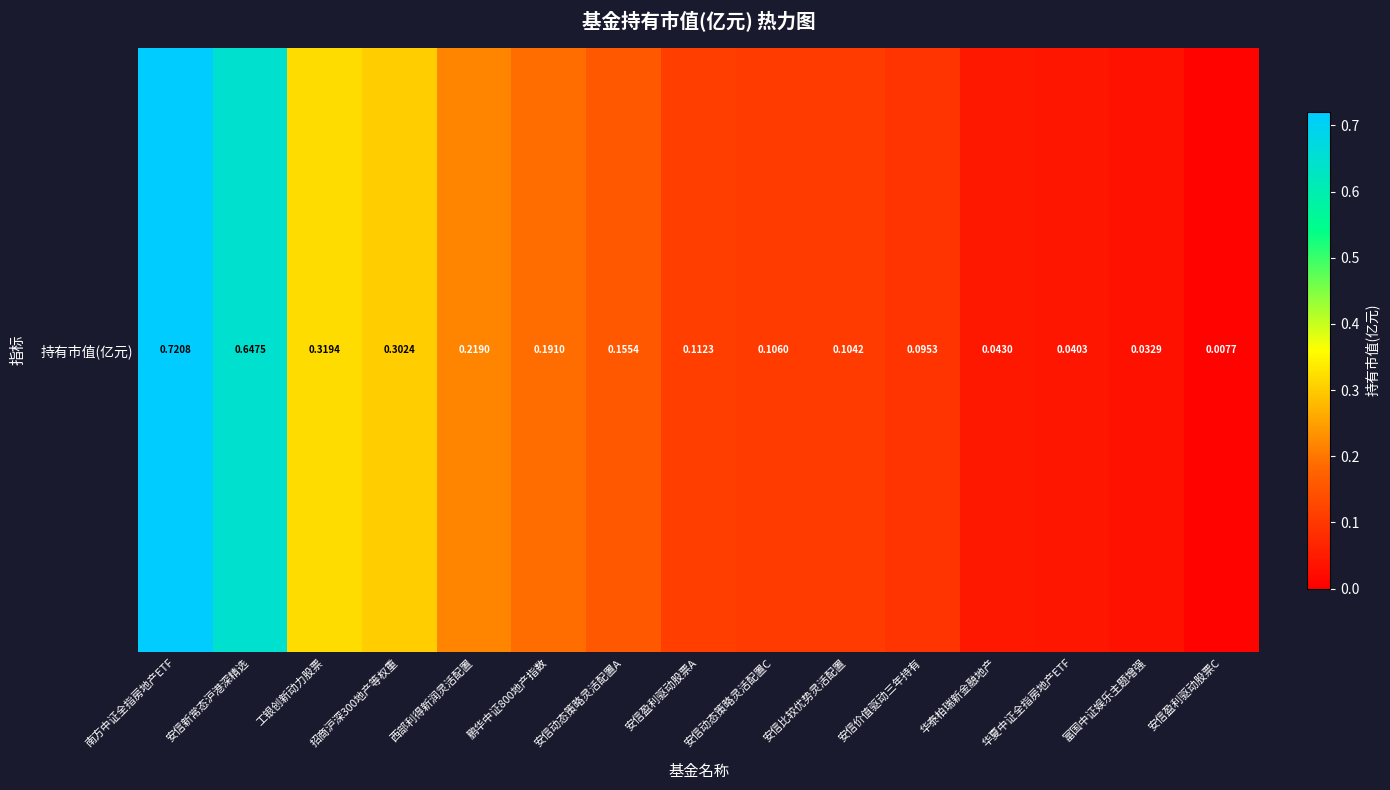

Between 富国中证娱乐主题增强 and 安信动态策略灵活配置C, which is larger?

安信动态策略灵活配置C